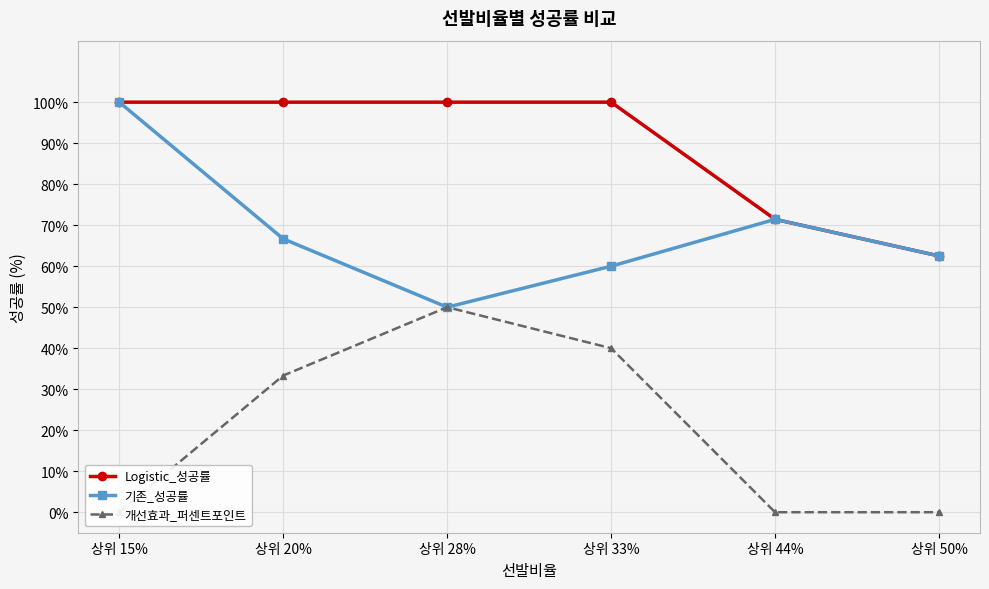

List the labels in order of 개선효과_퍼센트포인트 value, smallest first.

상위 15%, 상위 44%, 상위 50%, 상위 20%, 상위 33%, 상위 28%